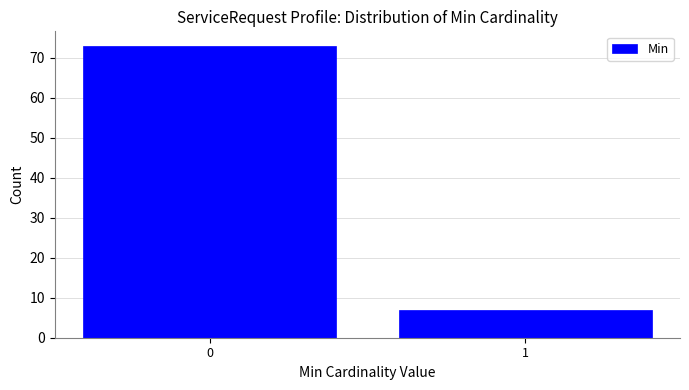

Reading right to left, list all the values displayed in this chart.

1=7	0=73